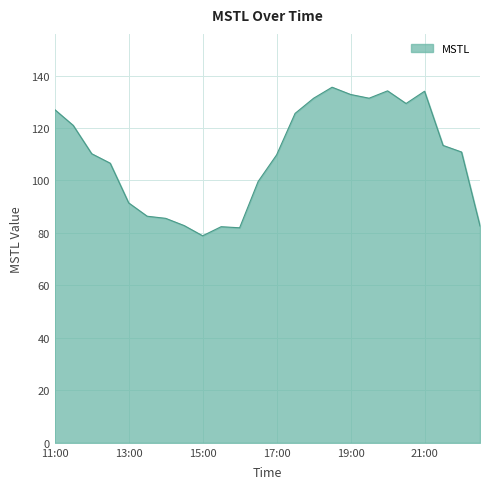

What is the difference between the maximum and minimum values?

56.6